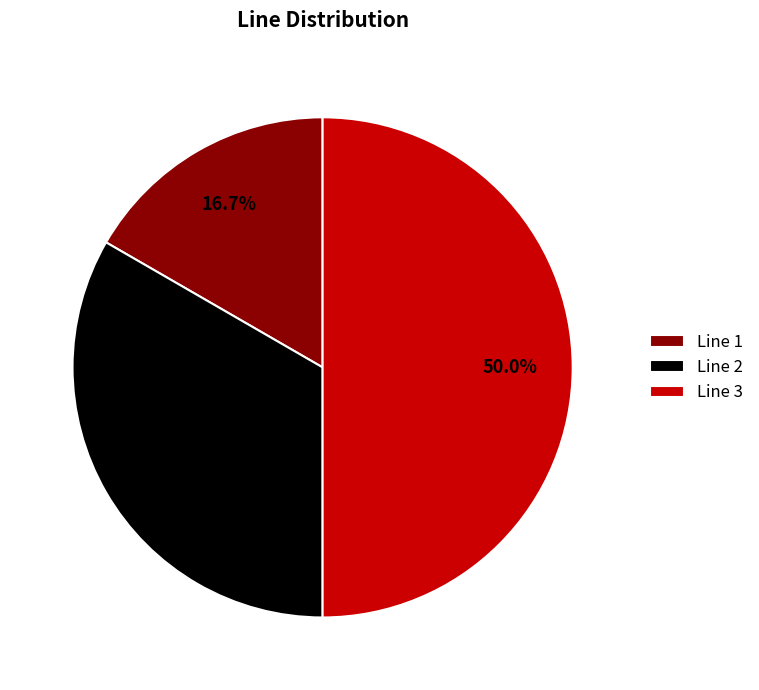

The Line 2 slice represents 33% of the pie. True or false?

True